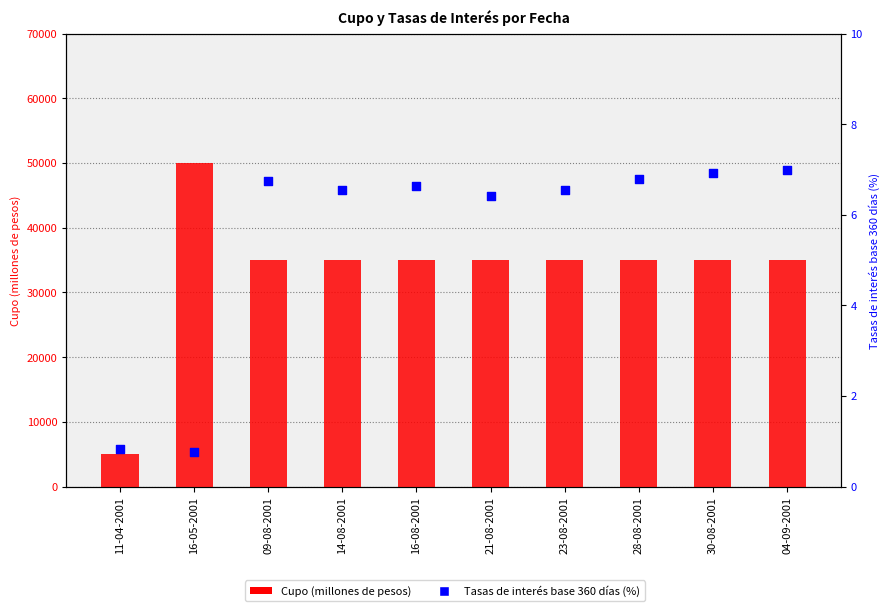

Is the value of Tasas de interés base 360 días (%) at 04-09-2001 greater than the value of Cupo (millones de pesos) at 09-08-2001?

No